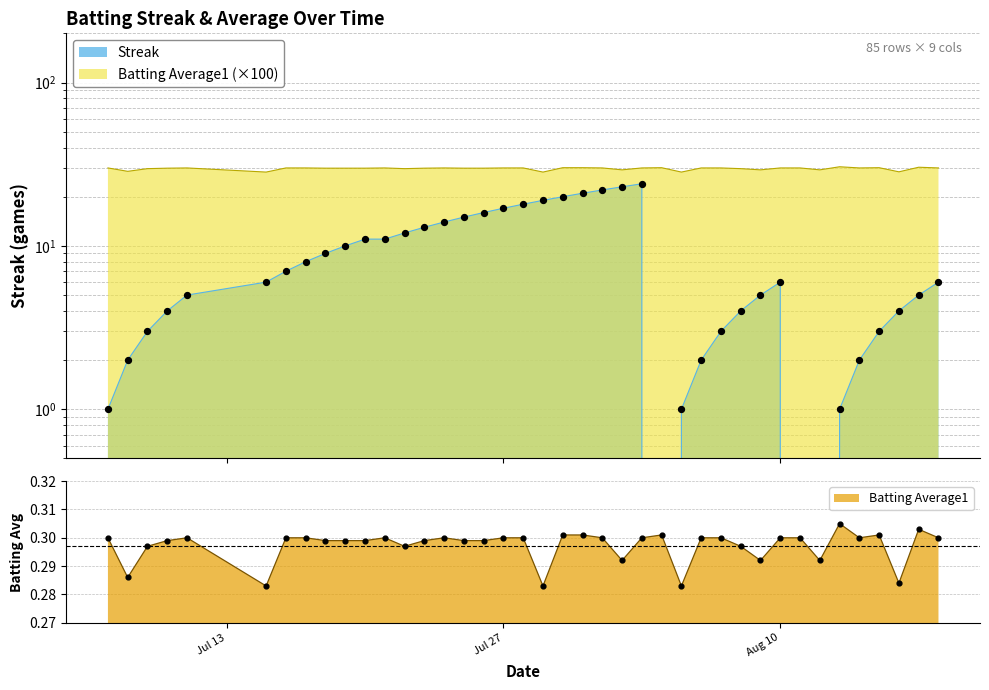

Which series contains the lowest Y value?

Streak